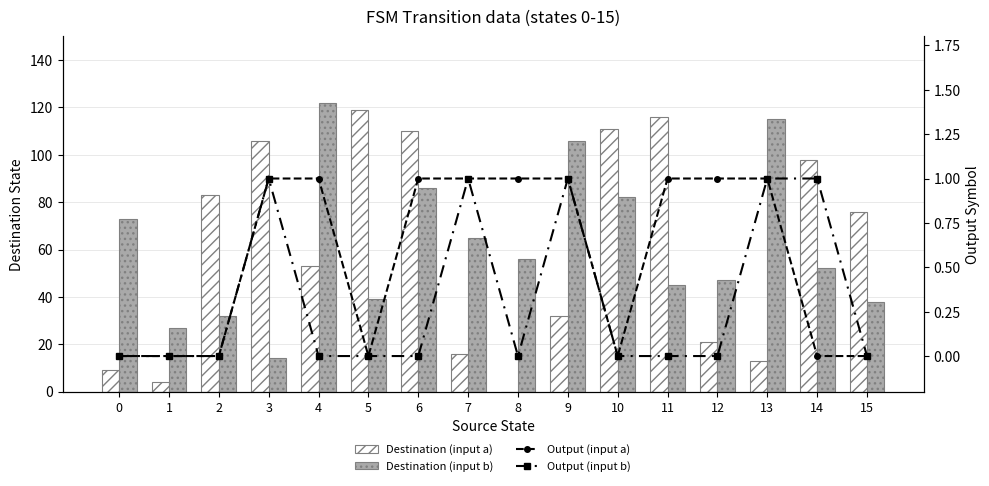

Between 2 and 11, which is larger?

11